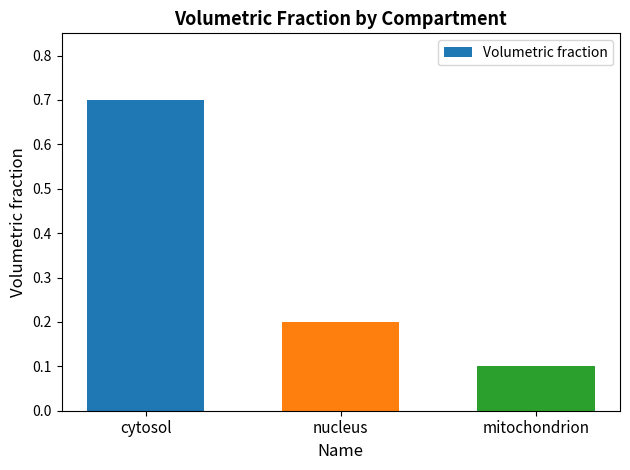

Rank the categories by value from lowest to highest.

mitochondrion, nucleus, cytosol